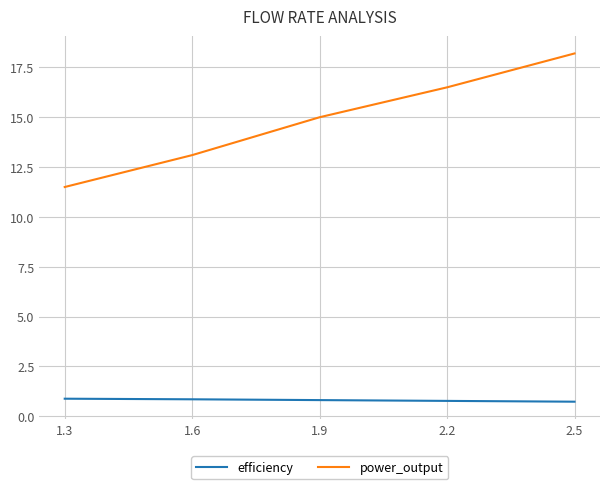

True or false: power_output and efficiency intersect in this chart.

False